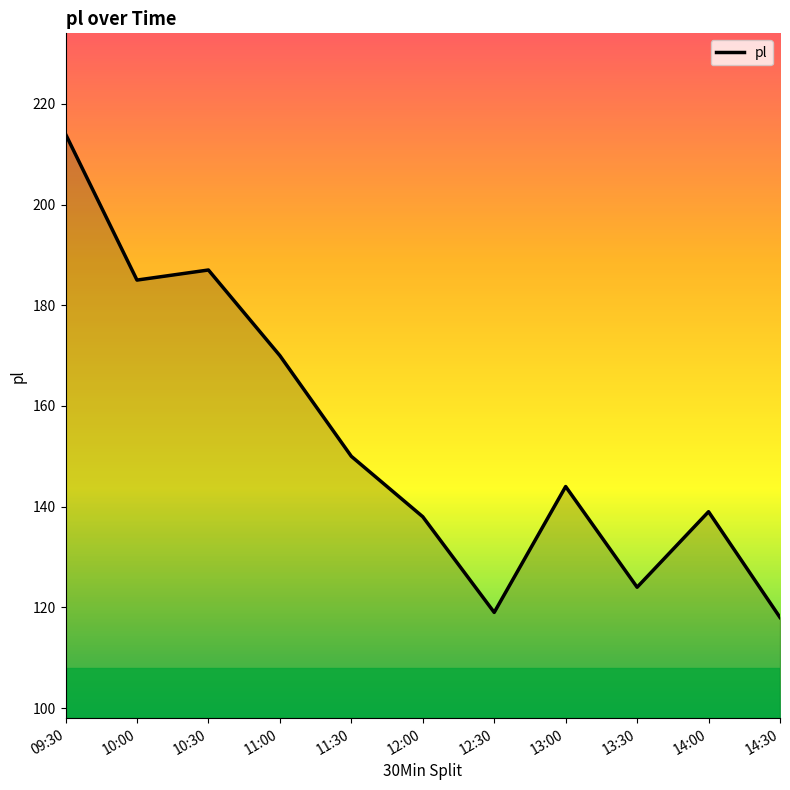

What is the maximum value shown in the chart?

214